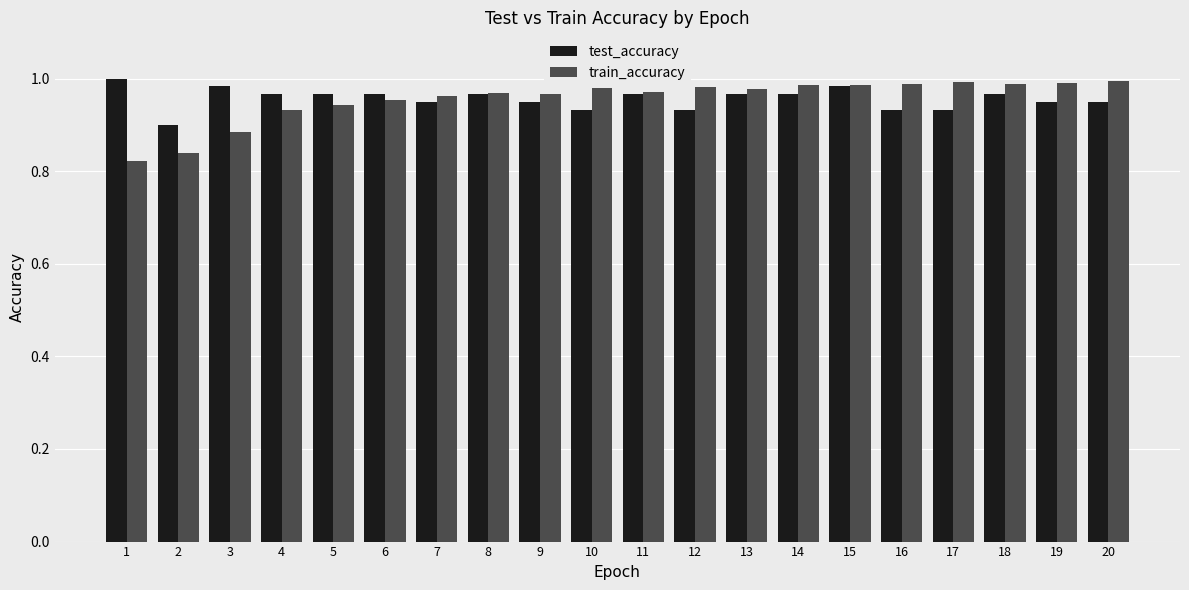

Which series has the widest spread of values?

train_accuracy